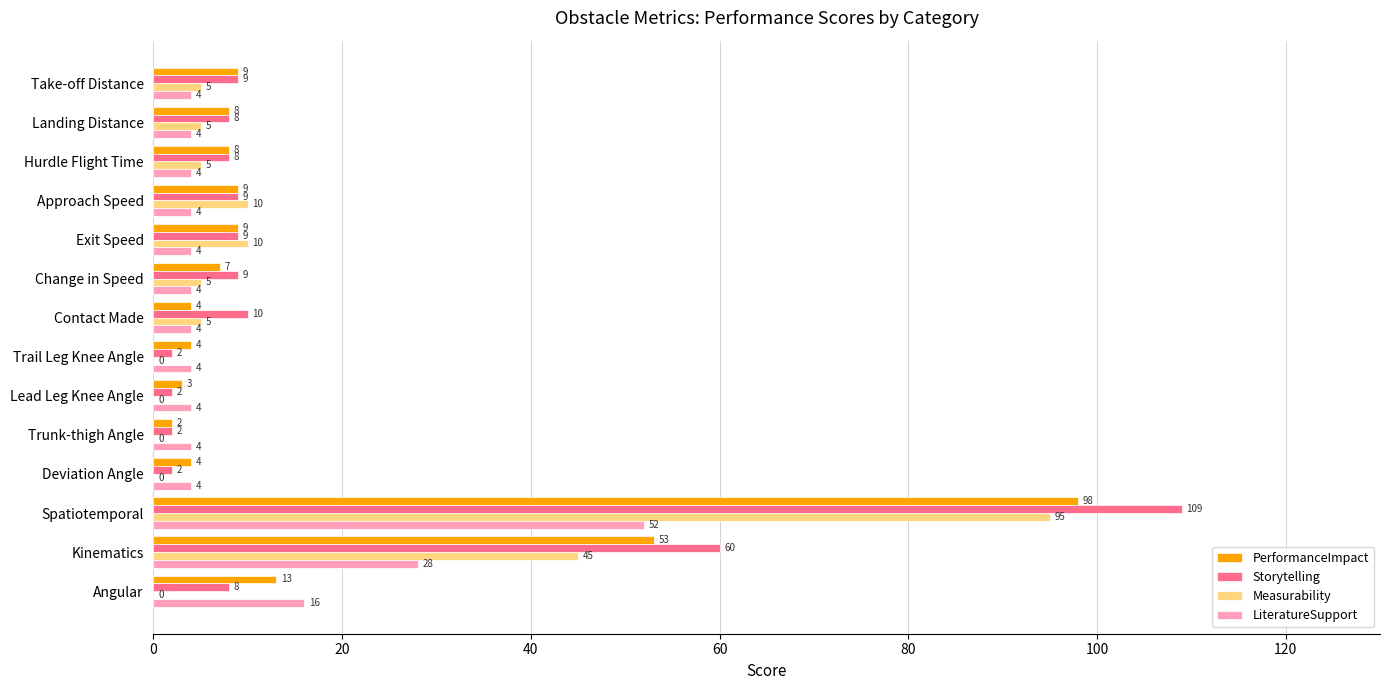

Read the PerformanceImpact value at Take-off Distance, to the nearest 5.

10